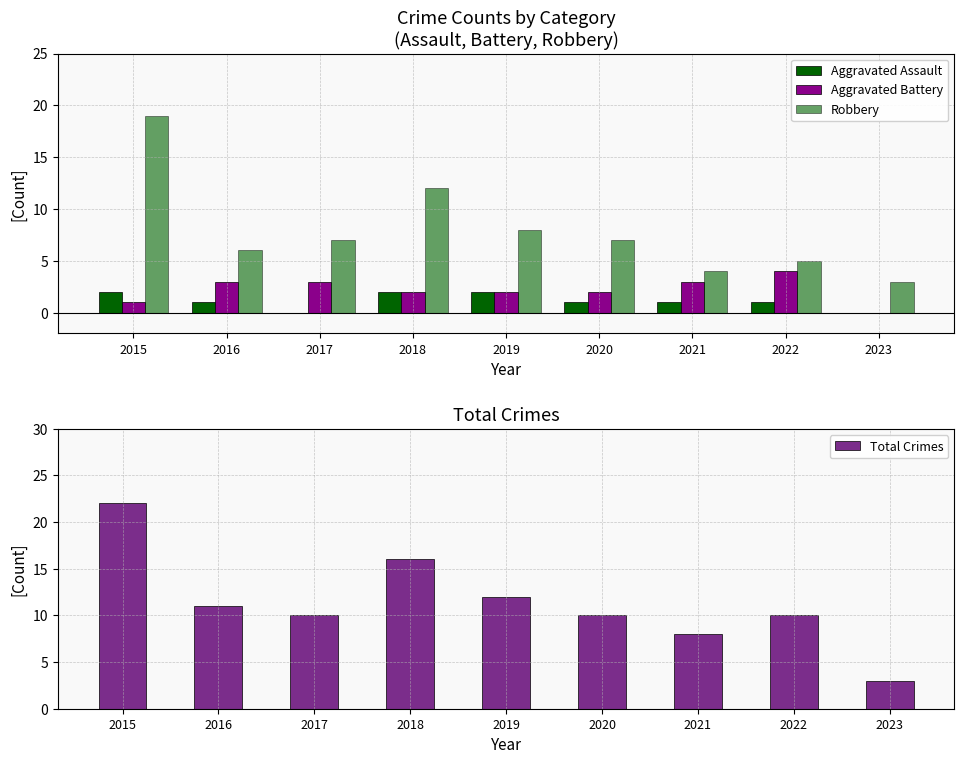

Reading left to right, list all the values displayed in this chart.

Aggravated Assault: 2015=2	2016=1	2017=0	2018=2	2019=2	2020=1	2021=1	2022=1	2023=0
Aggravated Battery: 2015=1	2016=3	2017=3	2018=2	2019=2	2020=2	2021=3	2022=4	2023=0
Robbery: 2015=19	2016=6	2017=7	2018=12	2019=8	2020=7	2021=4	2022=5	2023=3
Total Crimes: 2015=22	2016=11	2017=10	2018=16	2019=12	2020=10	2021=8	2022=10	2023=3